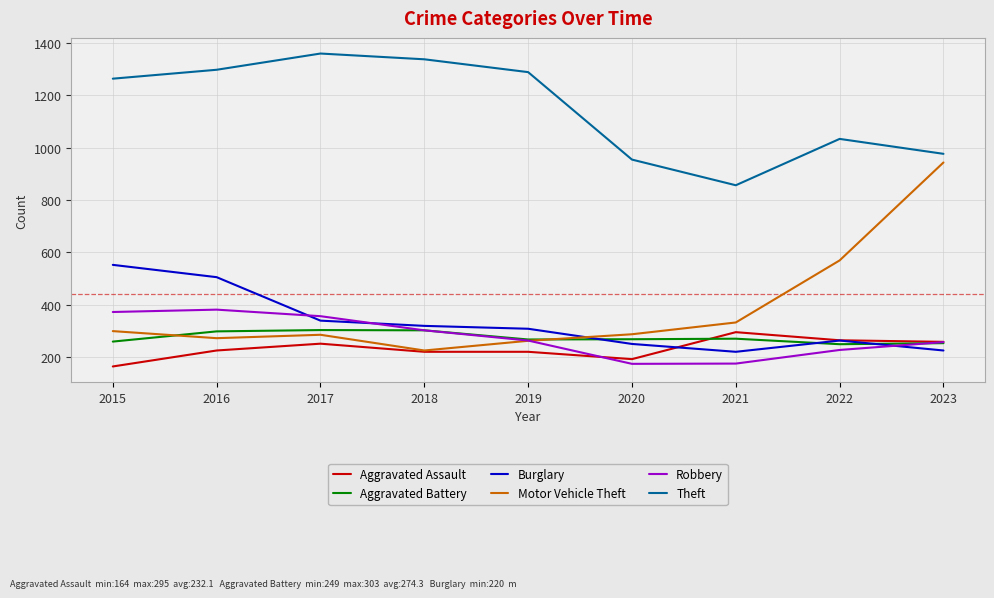

What is the difference between the maximum and minimum values in the Theft series?

503